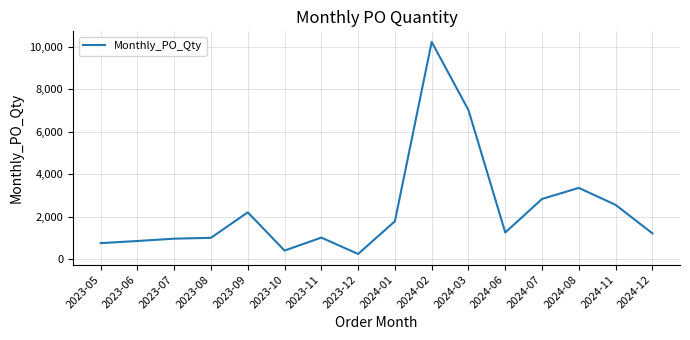

True or false: there are more than 0 points higher than both neighbors.

True